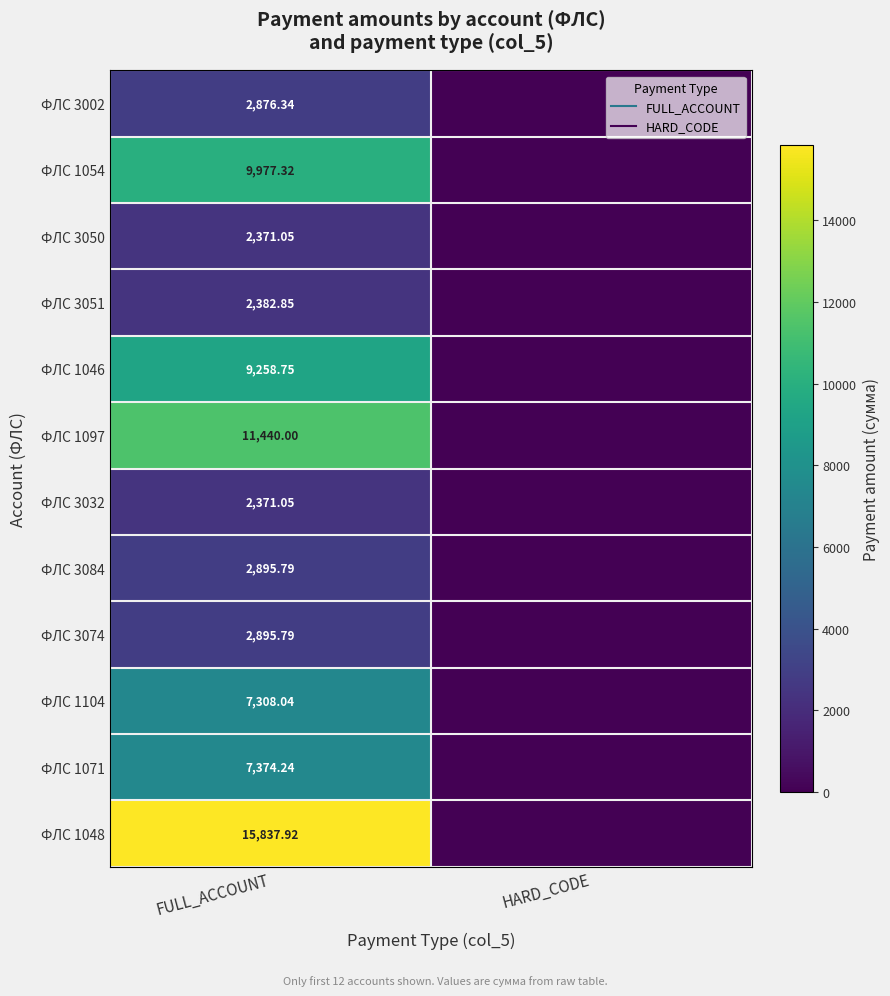

What is the total value across all series at FULL_ACCOUNT?

76989.1